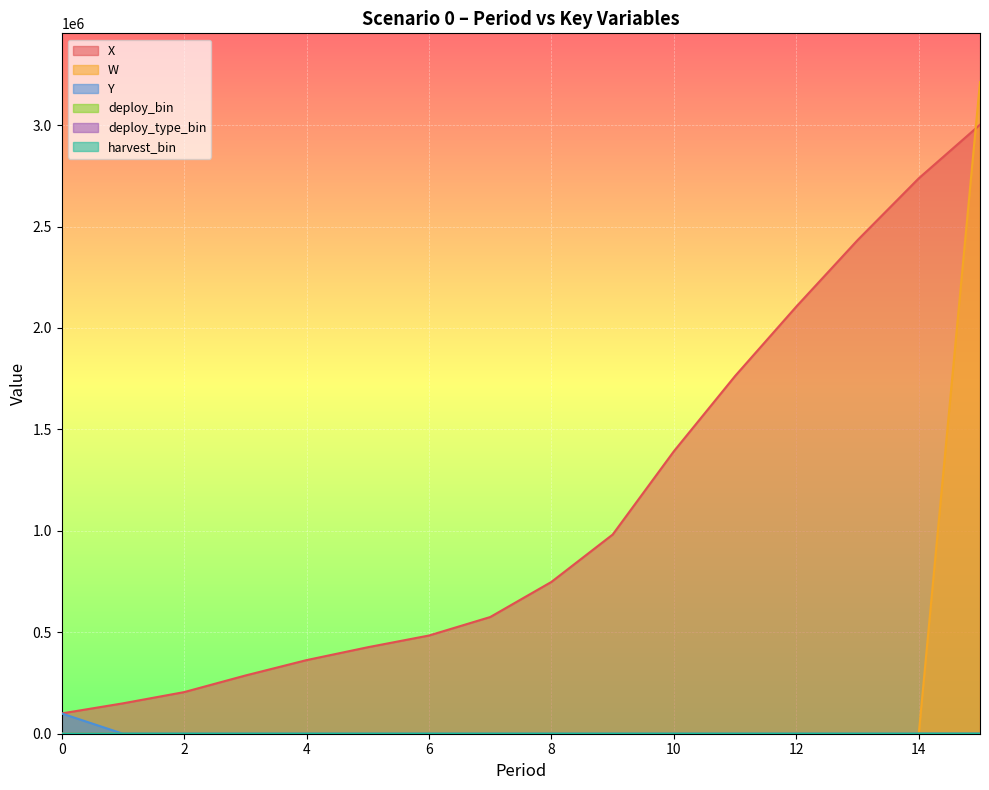

True or false: W has a value of 2043249.4 at 13.

False